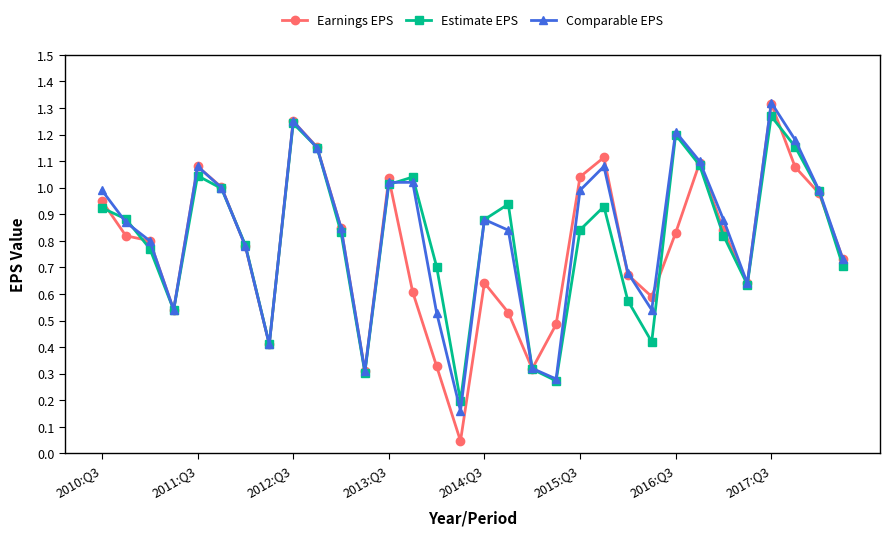

In Estimate EPS, how many points are lower than both neighbors (excluding endpoints)?

7